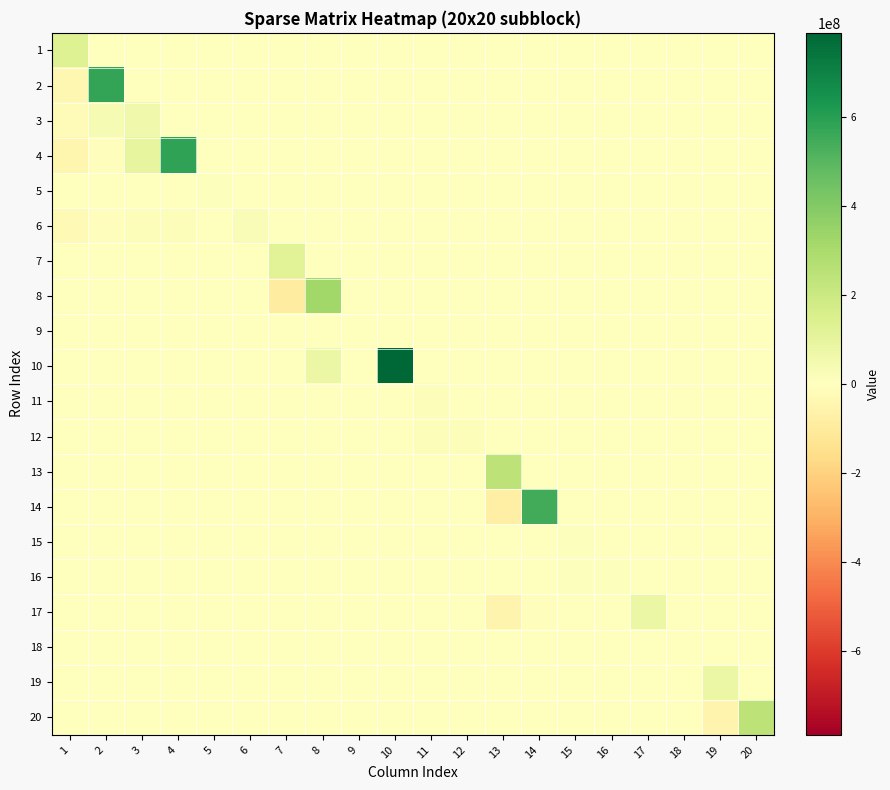

What is the total value across all series at 4?

596607966.0